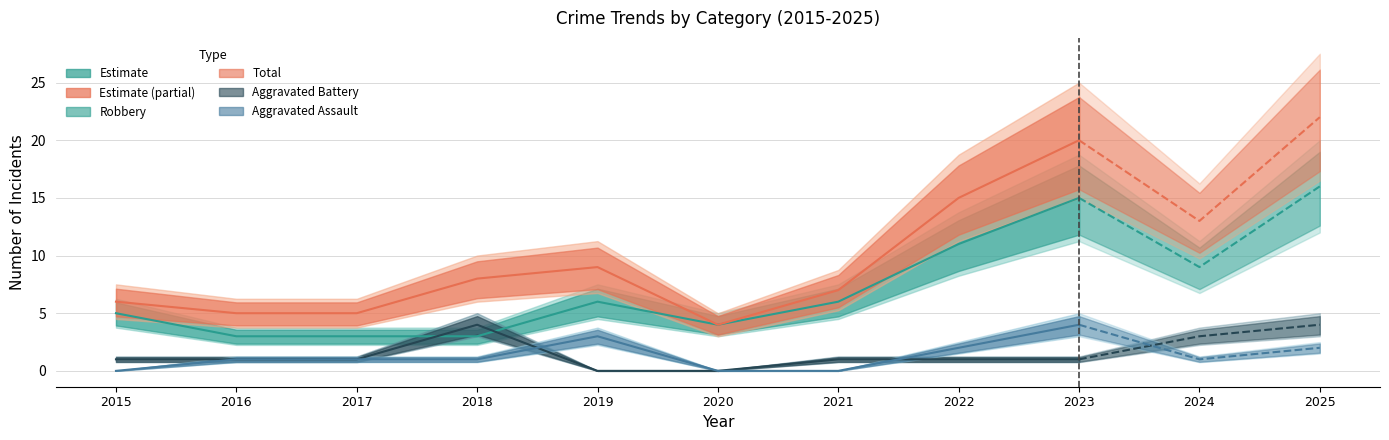

Which series changed the most between 2019 and 2023?

Total